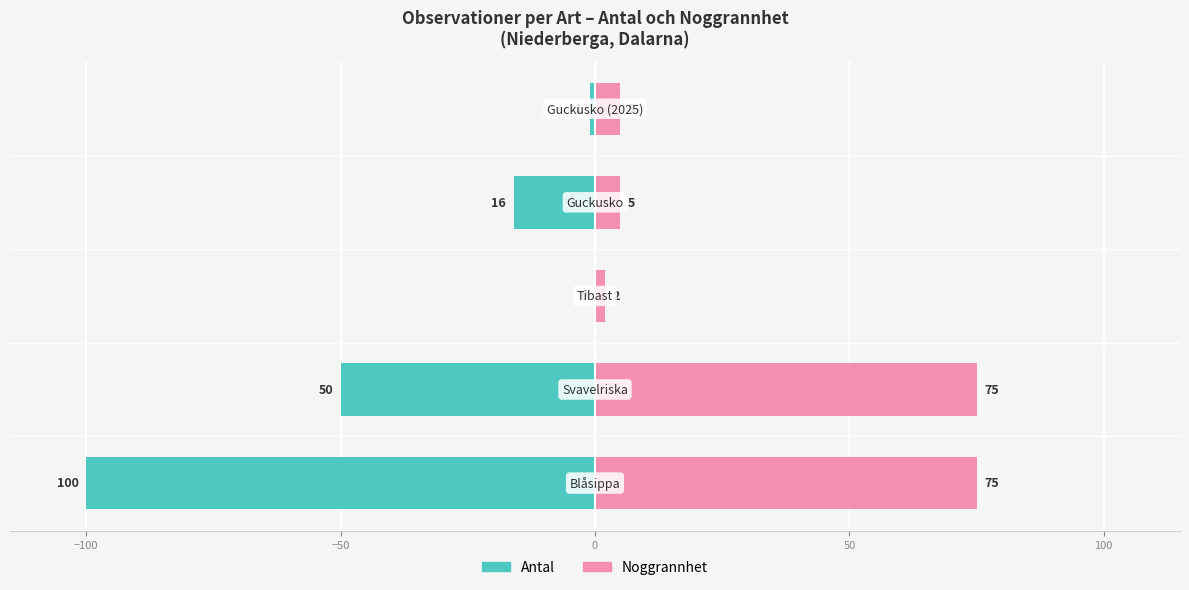

Reading left to right, extract all data points from this chart.

Antal: −150=-100	−100=-50	−50=0	0=-16	50=-1
Noggrannhet: −150=75	−100=75	−50=2	0=5	50=5